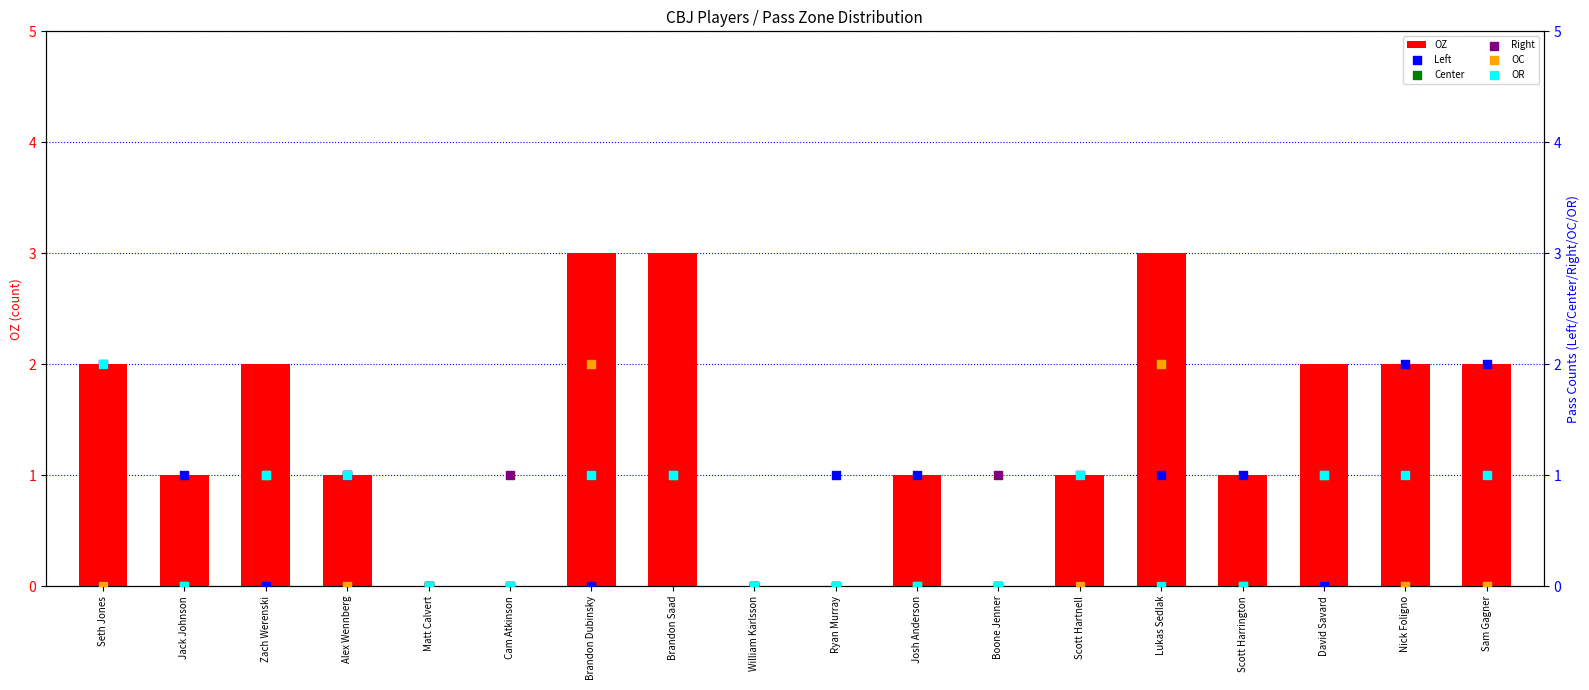

Which series contains the lowest Y value?

OZ